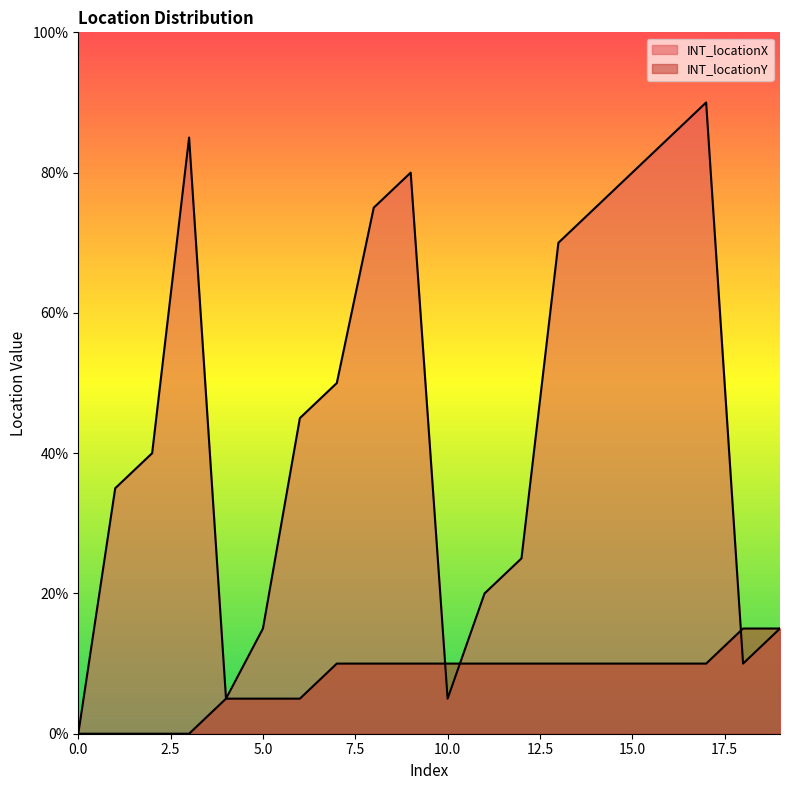

Rank the series by their maximum value, from lowest to highest.

INT_locationY, INT_locationX